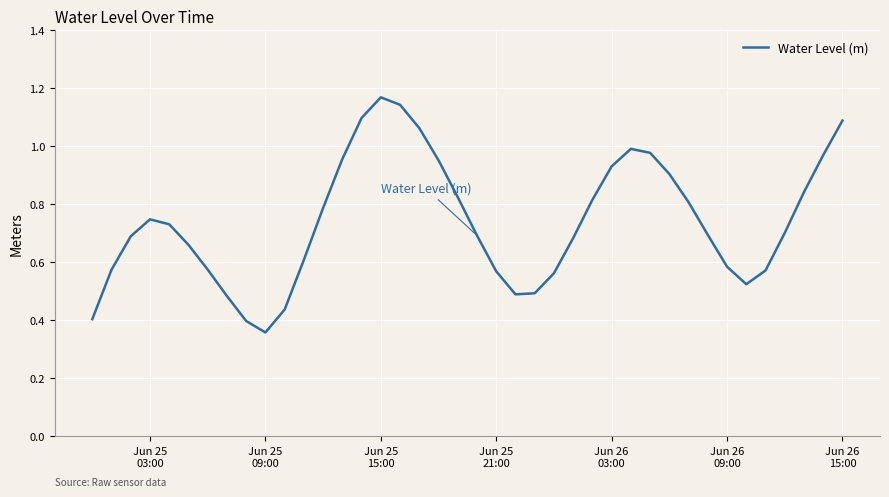

Reading right to left, list all the values displayed in this chart.

1.1	1.0	0.8	0.7	0.6	0.5	0.6	0.7	0.8	0.9	1.0	1.0	0.9	0.8	0.7	0.6	0.5	0.5	0.6	0.7	0.8	1.0	1.1	1.1	1.2	1.1	1.0	0.8	0.6	0.4	0.4	0.4	0.5	0.6	0.7	0.7	0.7	0.7	0.6	0.4